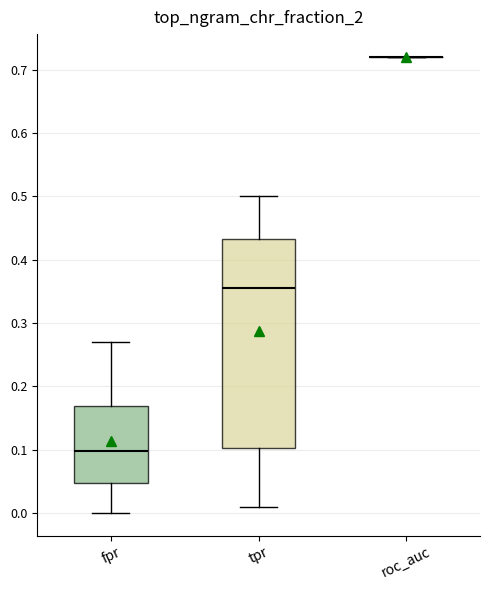

Reading left to right, transcribe this box plot: for each box, give where its median line is, the range the box spans, and where its two whiskers end, as read against the y-axis. The values are not printed on the chart, so give them approximately, as read against the axis.

fpr: median 0.10, box 0.05 to 0.17, whiskers 0.00 to 0.27
tpr: median 0.36, box 0.10 to 0.43, whiskers 0.01 to 0.50
roc_auc: box collapsed to a line at 0.72, whiskers 0.72 to 0.72